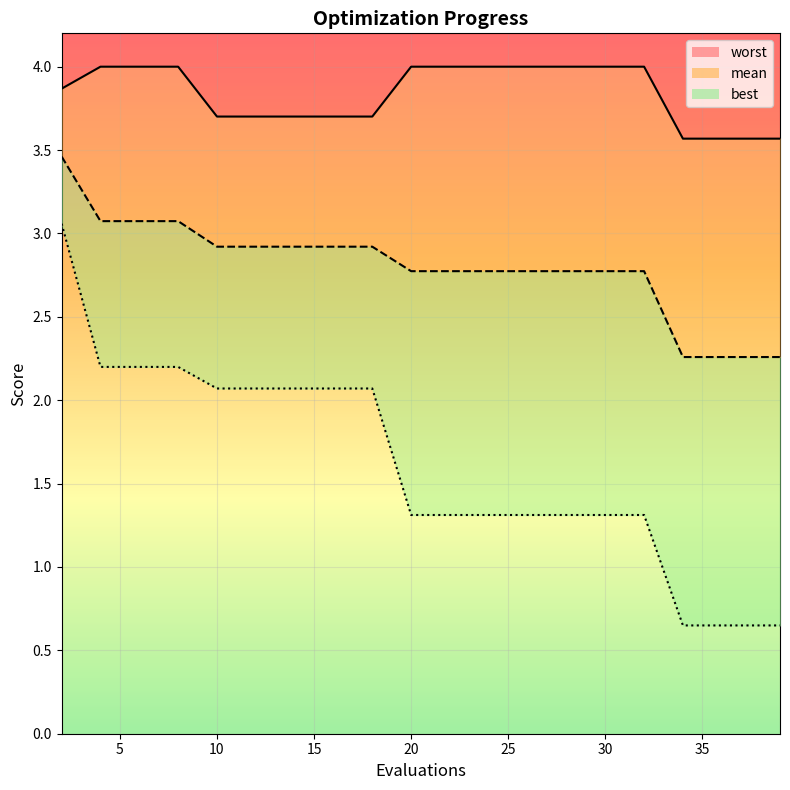

Does the chart display data point markers on the line(s)?

No